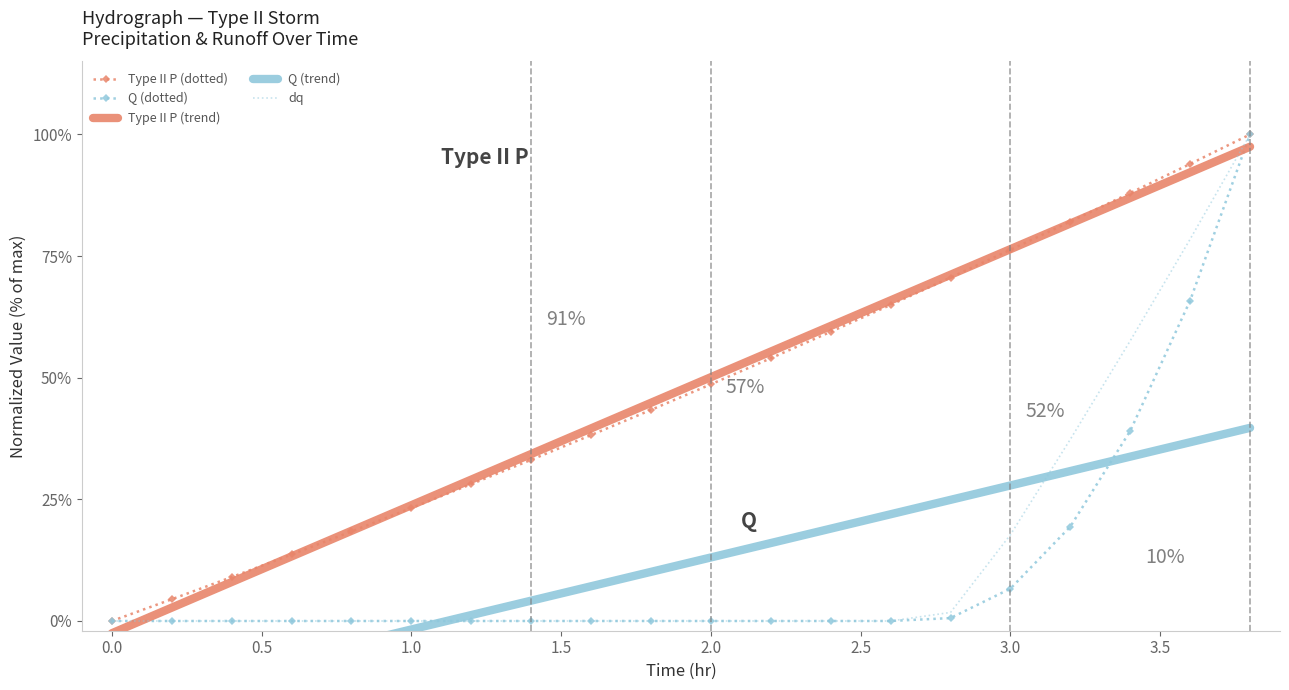

How many values in Q (trend) are above zero?

14